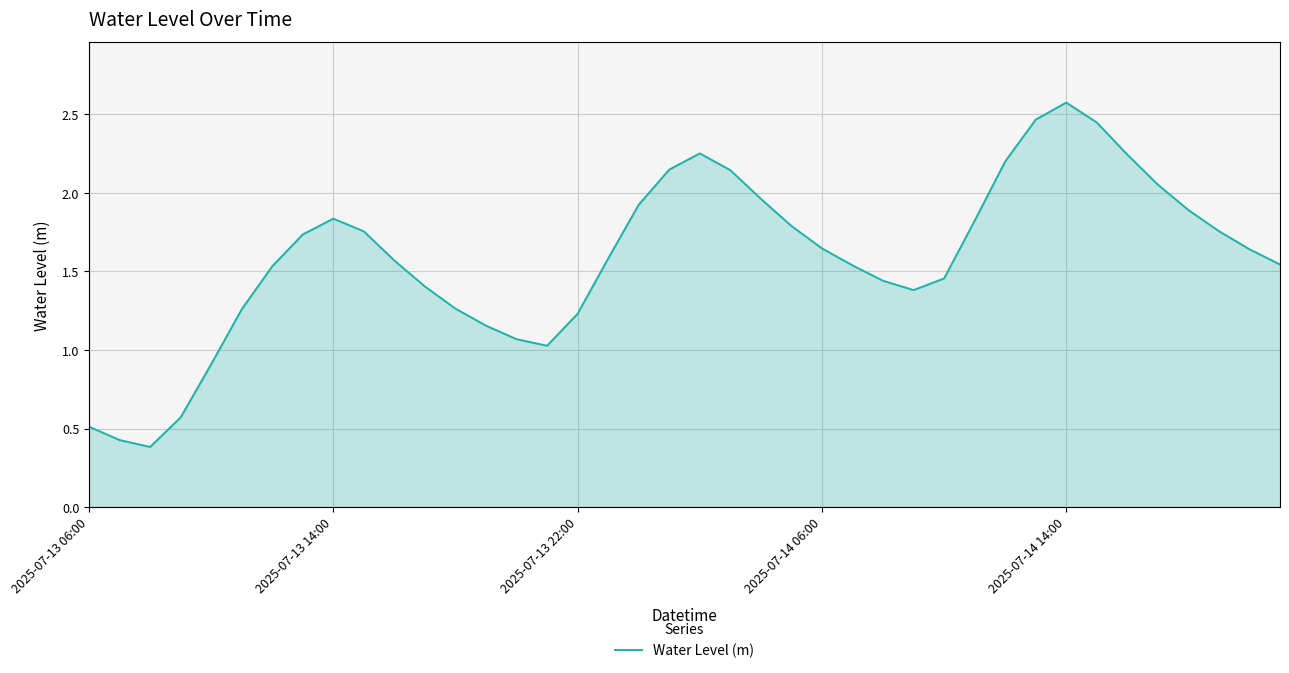

Does the chart have visible grid lines?

Yes